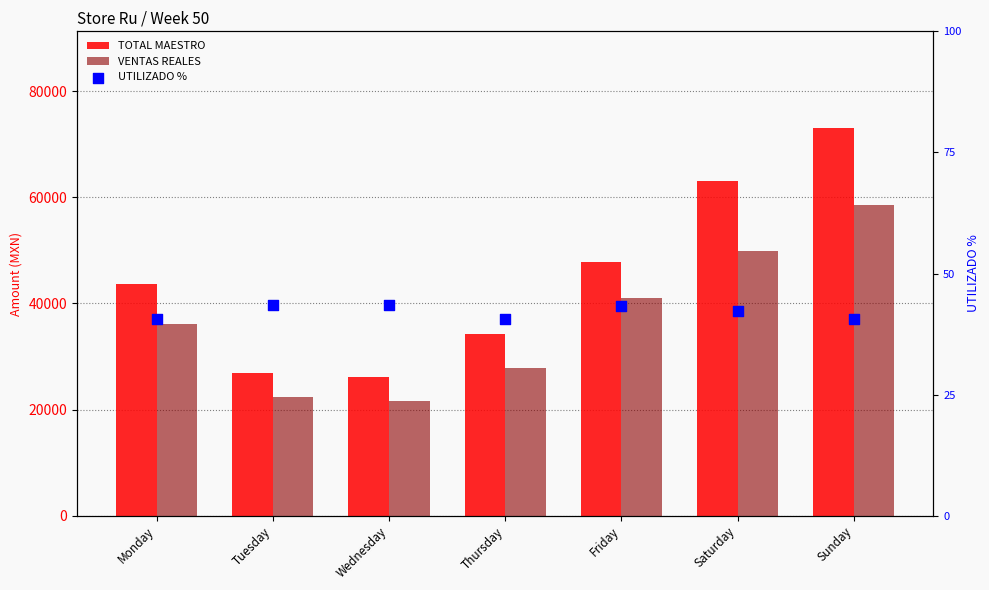

Is the value of TOTAL MAESTRO at Tuesday greater than the value of UTILIZADO % at Saturday?

Yes